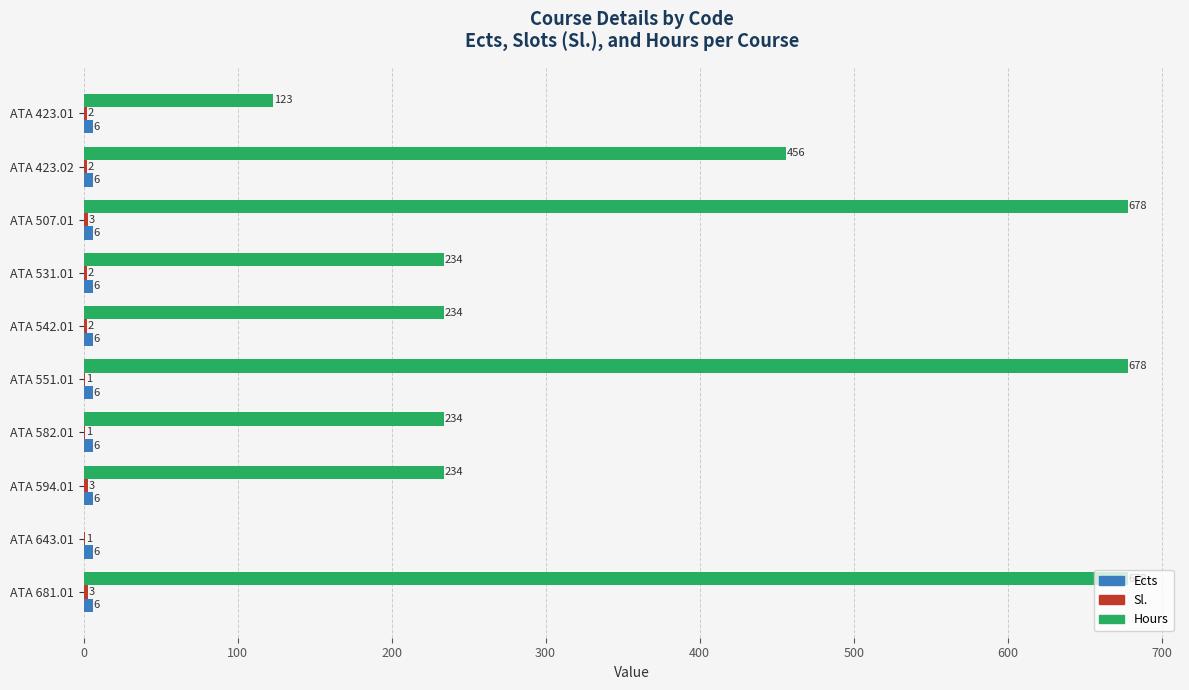

Which series has the largest total across all categories?

Hours